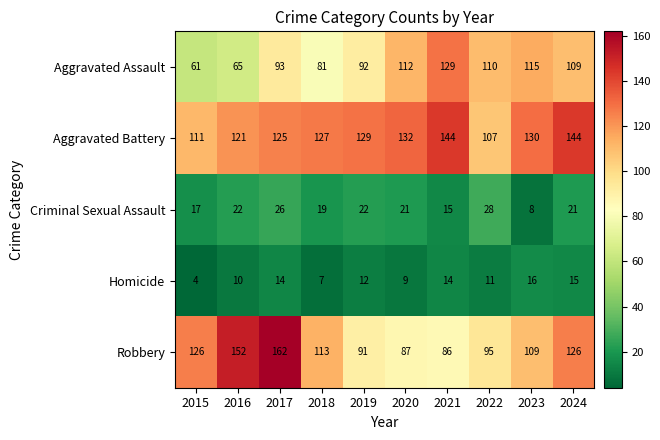

Which series changed the most between 2018 and 2019?

Robbery